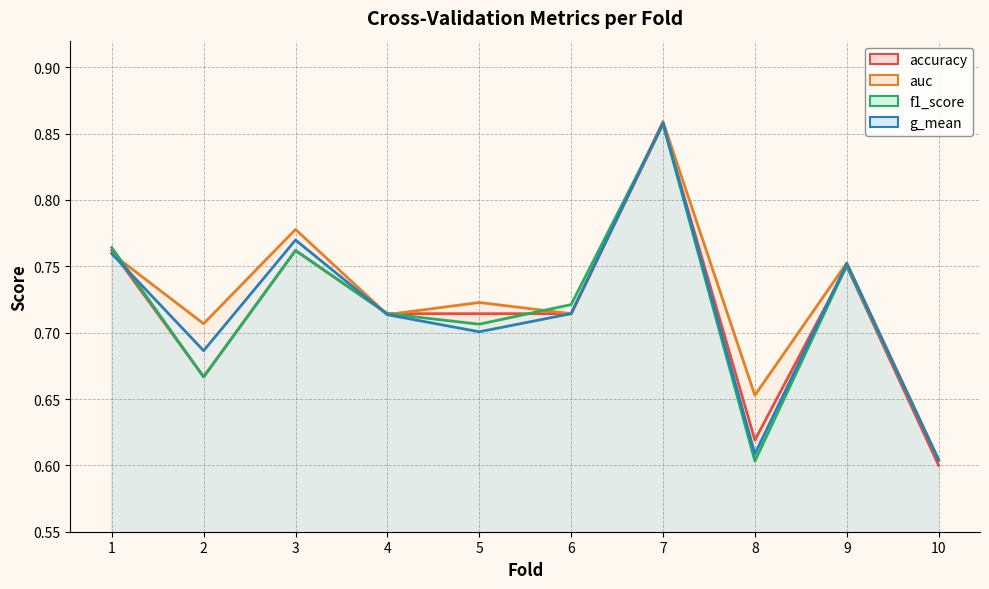

Reading left to right, extract all data points from this chart.

accuracy: 1=0.8	2=0.7	3=0.8	4=0.7	5=0.7	6=0.7	7=0.9	8=0.6	9=0.8	10=0.6
auc: 1=0.8	2=0.7	3=0.8	4=0.7	5=0.7	6=0.7	7=0.9	8=0.7	9=0.8	10=0.6
f1_score: 1=0.8	2=0.7	3=0.8	4=0.7	5=0.7	6=0.7	7=0.9	8=0.6	9=0.8	10=0.6
g_mean: 1=0.8	2=0.7	3=0.8	4=0.7	5=0.7	6=0.7	7=0.9	8=0.6	9=0.8	10=0.6